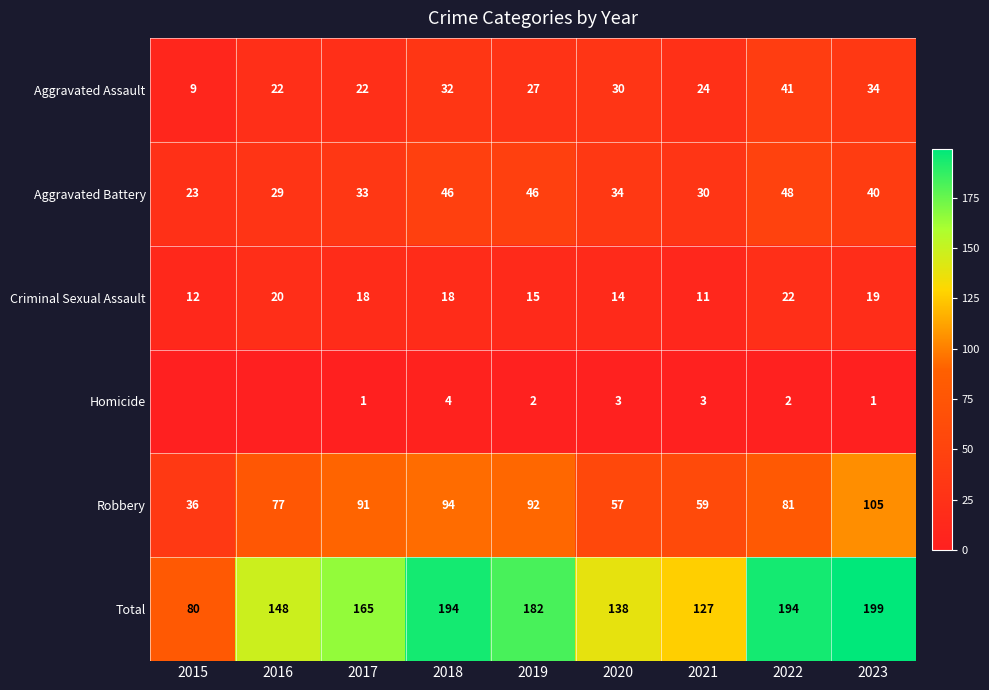

What is the sum of all Criminal Sexual Assault values?

149